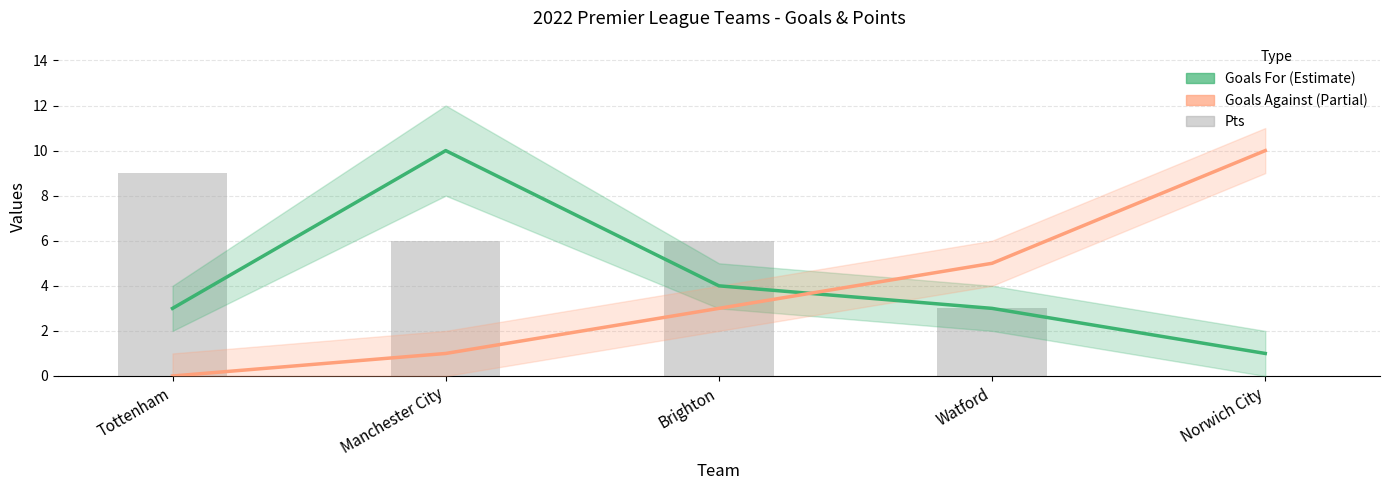

At which category is the sum across all series the highest?

Manchester City